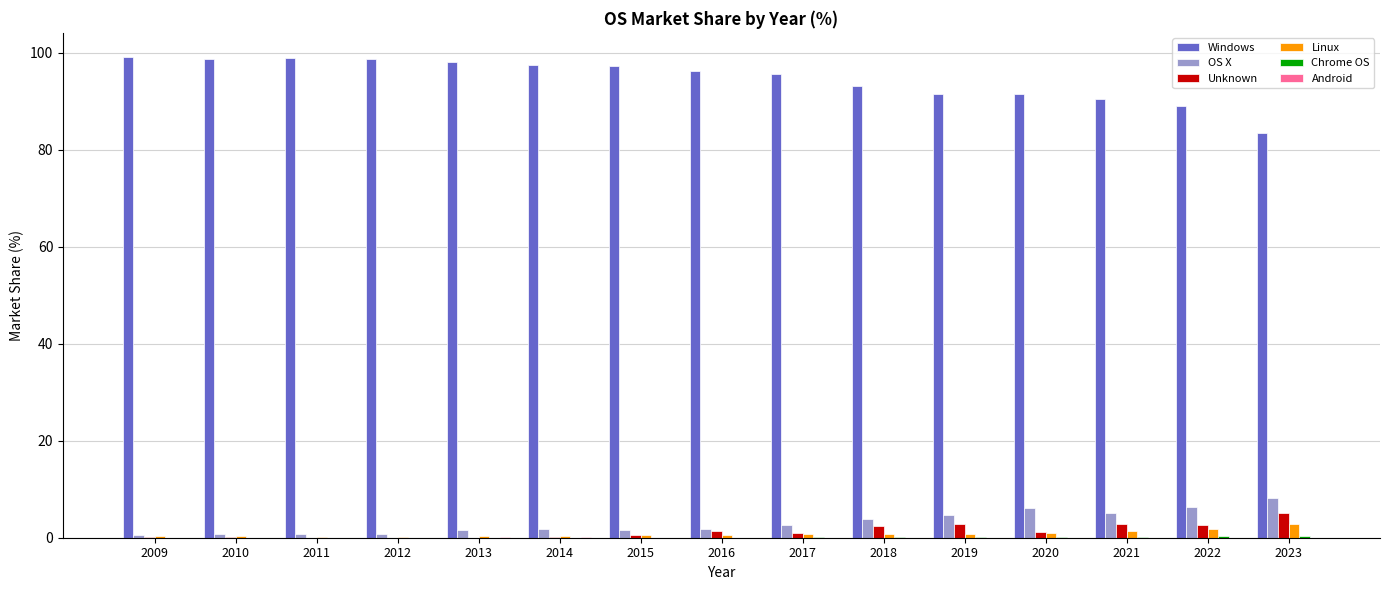

What is the sum of the Windows values at 2016 and 2014?

193.8